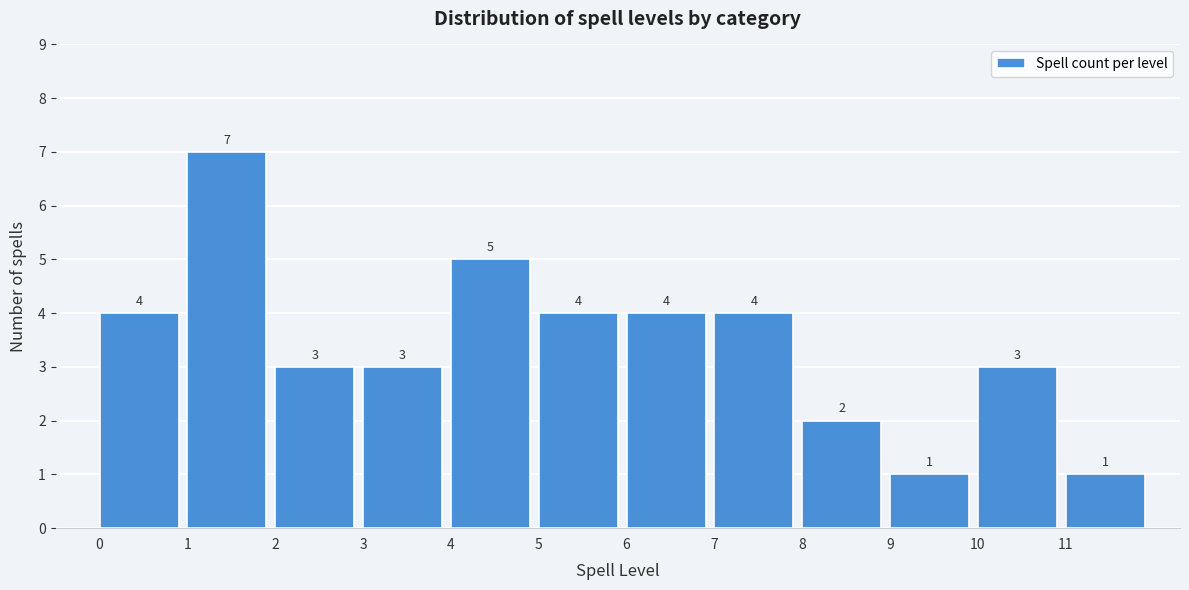

Reading left to right, transcribe this chart: for each bar, give the range it covers on the x-axis and its height.

0 to 1: 4
1 to 2: 7
2 to 3: 3
3 to 4: 3
4 to 5: 5
5 to 6: 4
6 to 7: 4
7 to 8: 4
8 to 9: 2
9 to 10: 1
10 to 11: 3
11 to 12: 1